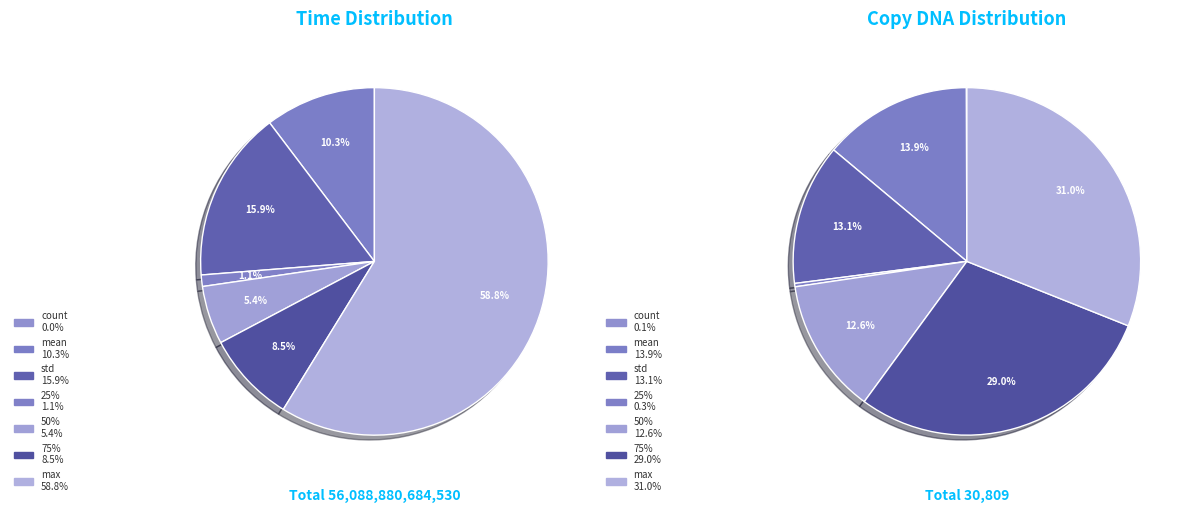

What is the ratio of the value at 75% to the value at count?

264162737882.0